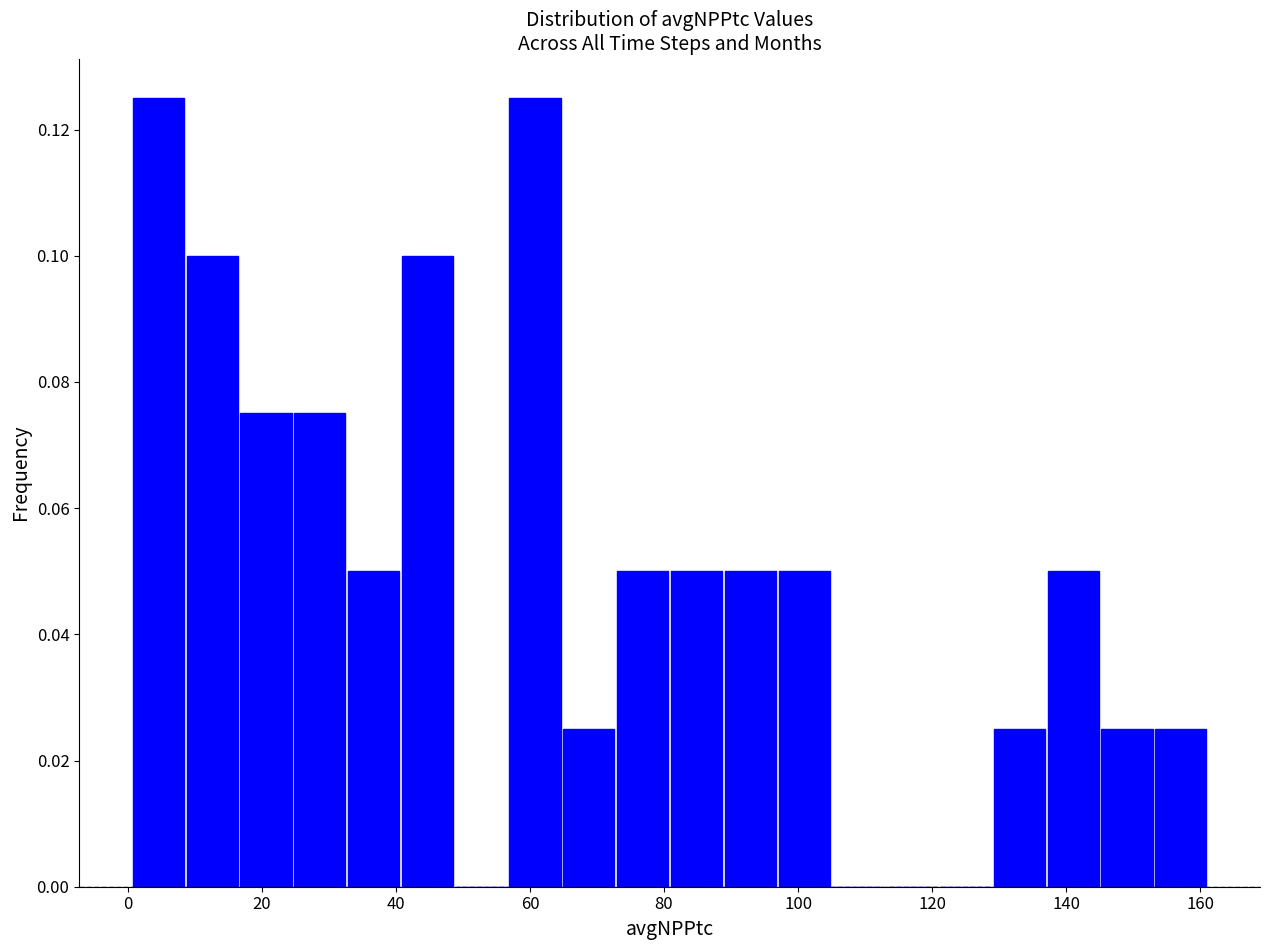

Reading left to right, list every bar in this chart as the range it spans on the x-axis followed by its height. Neither the bar edges nor the heights are printed on the chart, so give them approximately, as read against the axes.

0 to 8: 0.126
8 to 16: 0.100
16 to 24: 0.076
24 to 32: 0.076
32 to 40: 0.050
40 to 48: 0.100
48 to 56: 0
56 to 64: 0.126
64 to 74: 0.026
74 to 82: 0.050
82 to 90: 0.050
90 to 98: 0.050
98 to 106: 0.050
106 to 114: 0
114 to 122: 0
122 to 130: 0
130 to 138: 0.026
138 to 146: 0.050
146 to 154: 0.026
154 to 162: 0.026